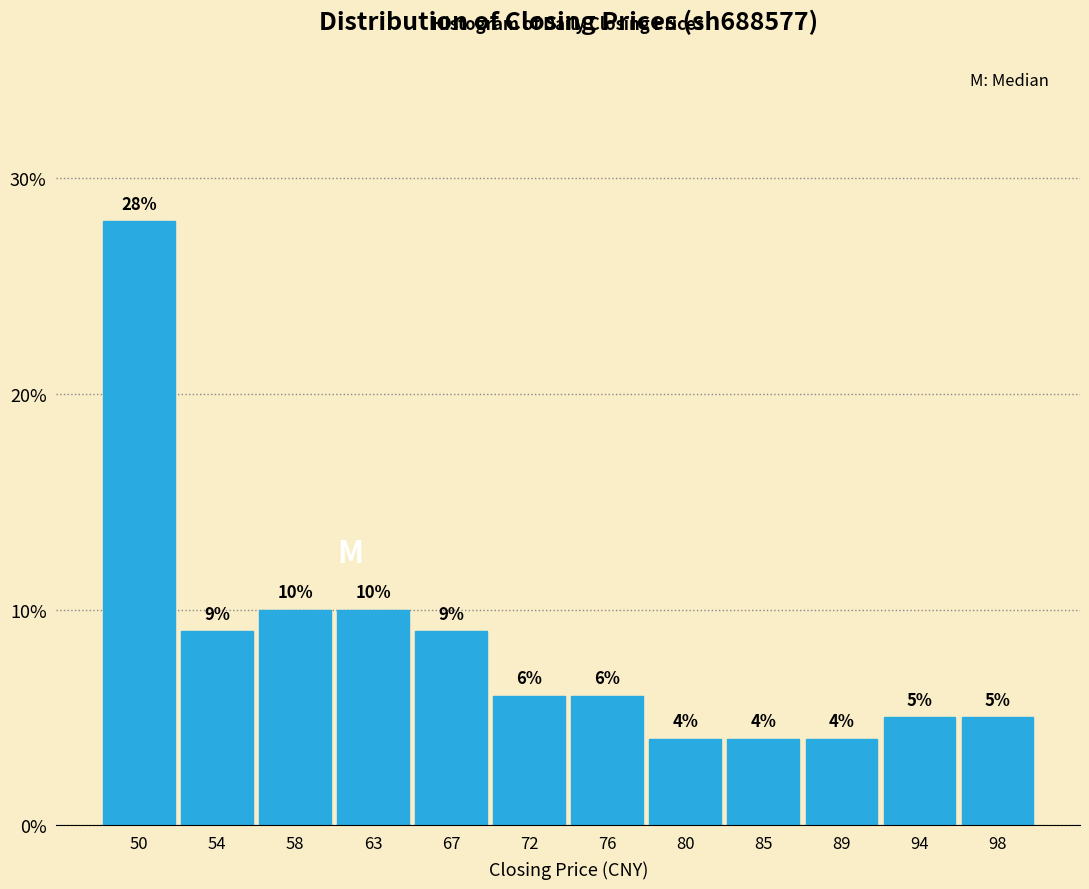

What is the height of the bar covering 52.0 to 56.0 on the x-axis? The bar edges are not printed on the chart, so give them approximately, as read against the axis.

9